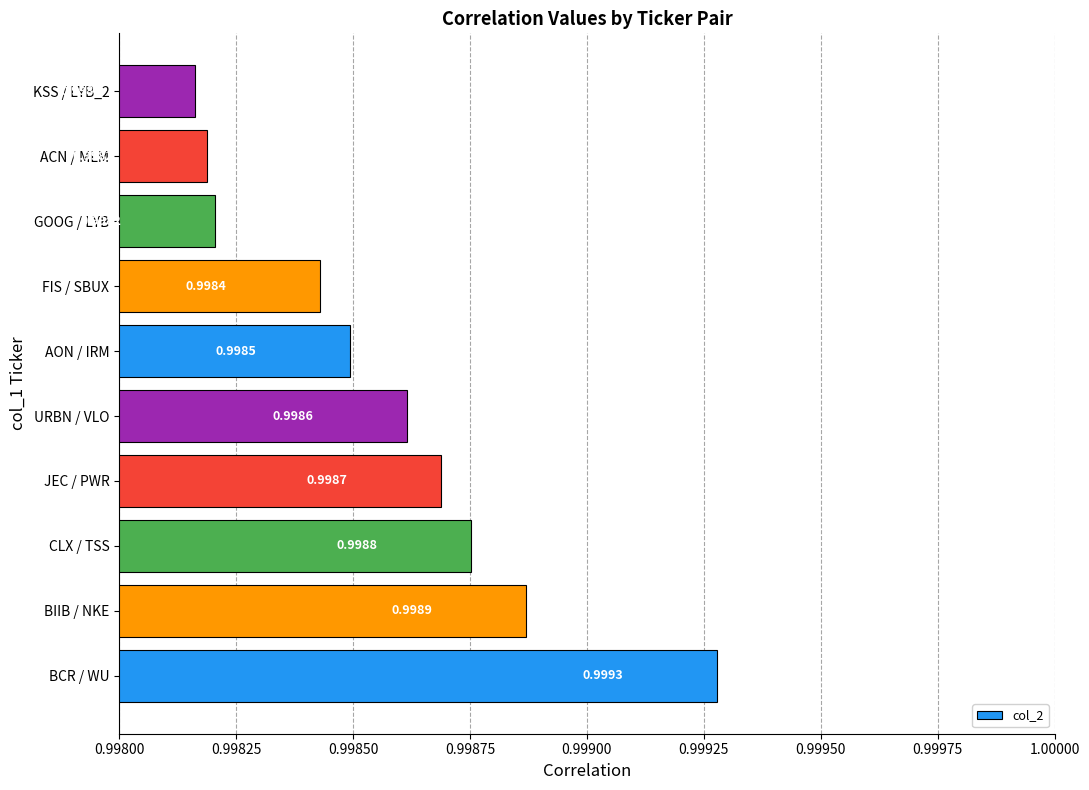

Between AON / IRM and ACN / MLM, which is larger?

AON / IRM